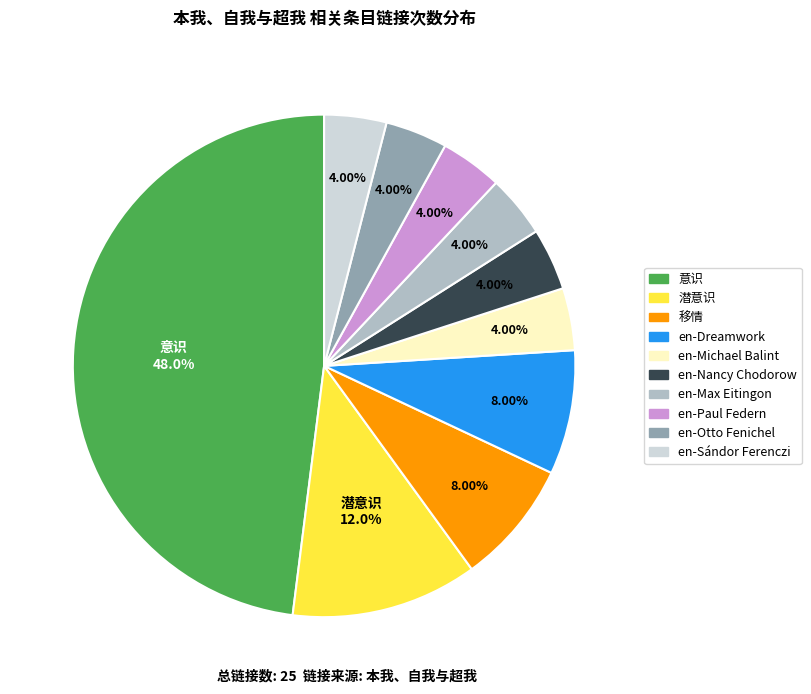

To the nearest percent, what is the difference between the largest and smallest slice percentages?

44%